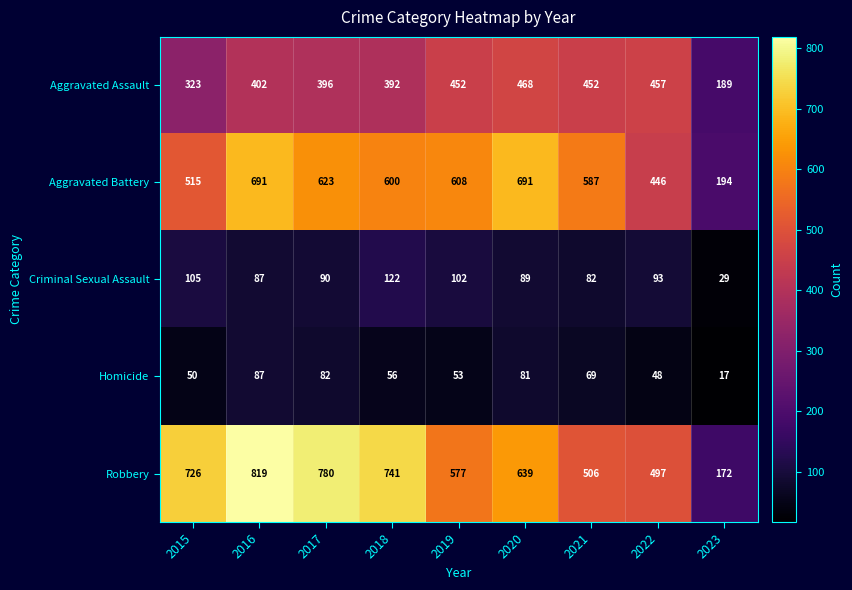

What is the difference between the maximum and second lowest values in the Robbery series?

322